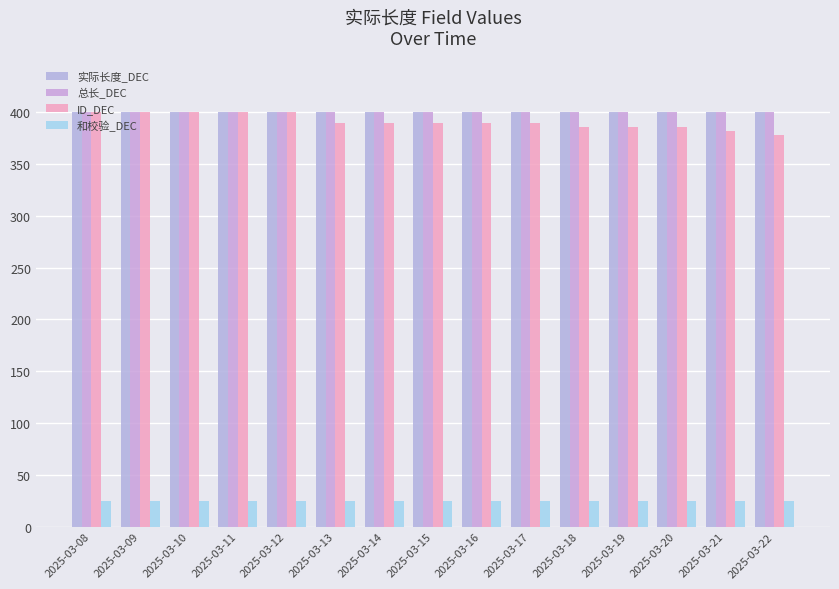

Which series has the widest spread of values?

ID_DEC